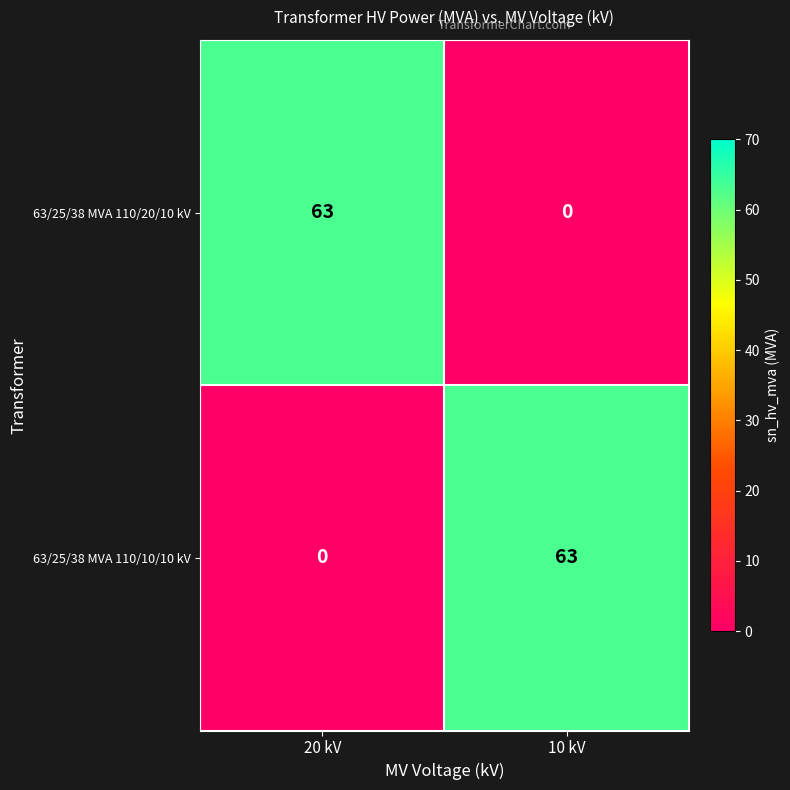

What is the total value across all series at 10 kV?

63